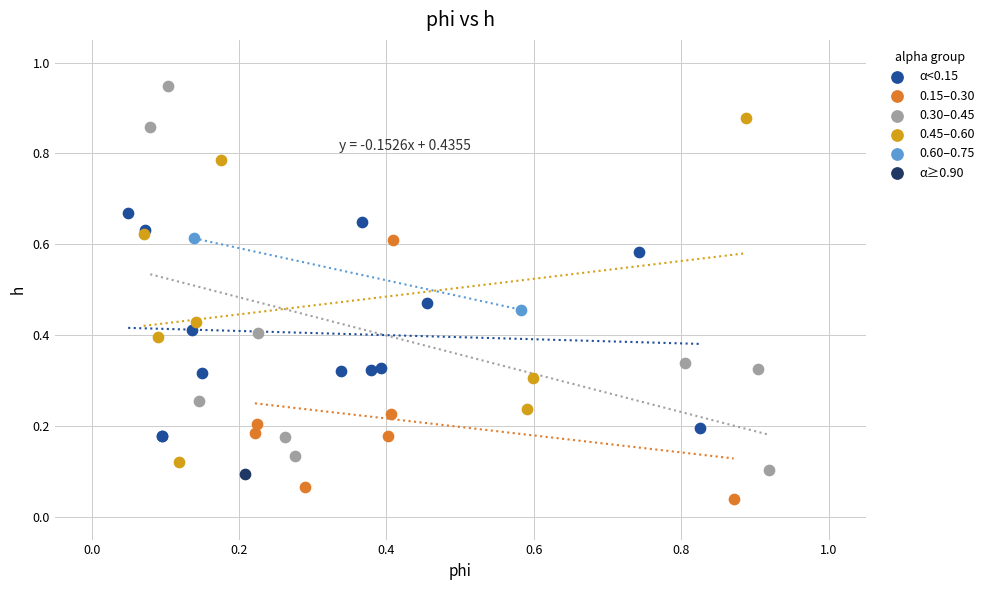

What are all the series names shown in the legend?

α<0.15, 0.15–0.30, 0.30–0.45, 0.45–0.60, 0.60–0.75, α≥0.90